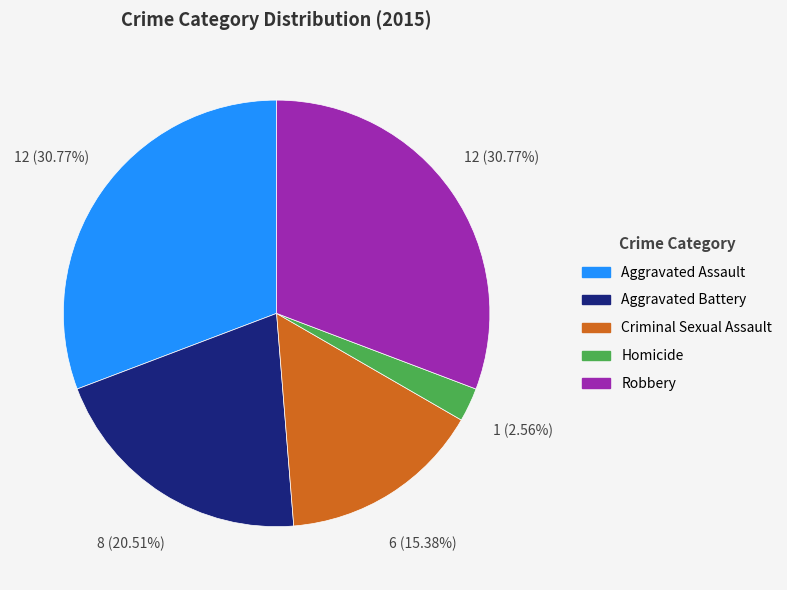

True or false: Aggravated Assault accounts for 38% of the total.

False